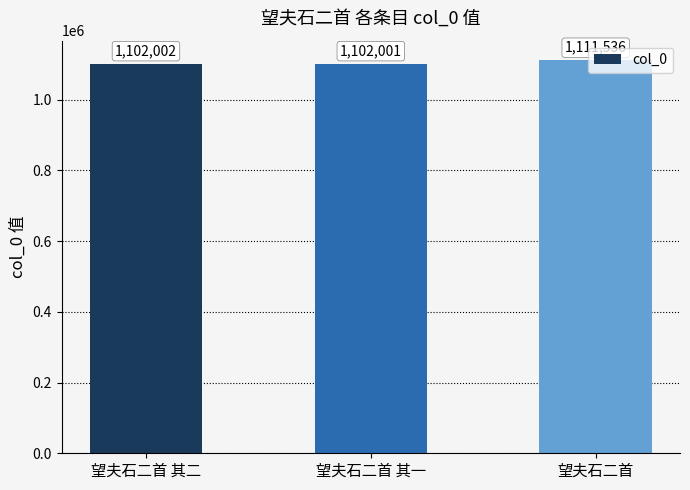

Between 望夫石二首 其一 and 望夫石二首, which is larger?

望夫石二首